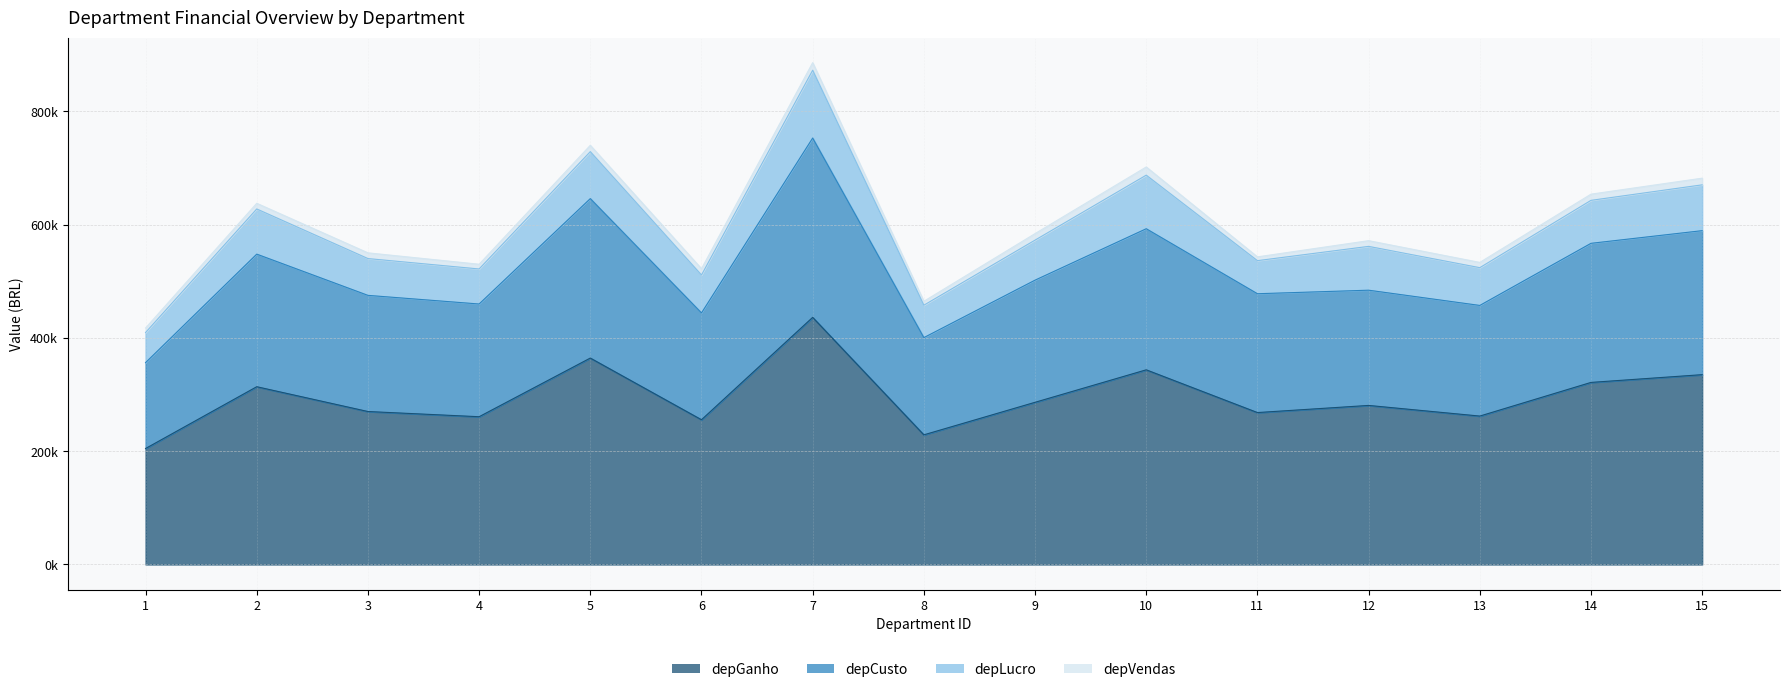

True or false: depCusto and depGanho intersect in this chart.

False